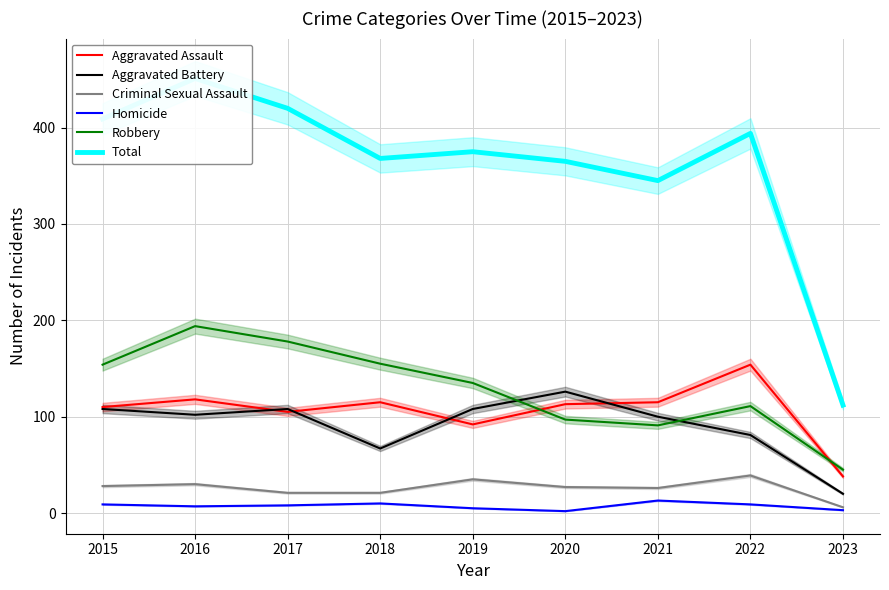

Is the value of Total at 2019 greater than the value of Aggravated Assault at 2018?

Yes